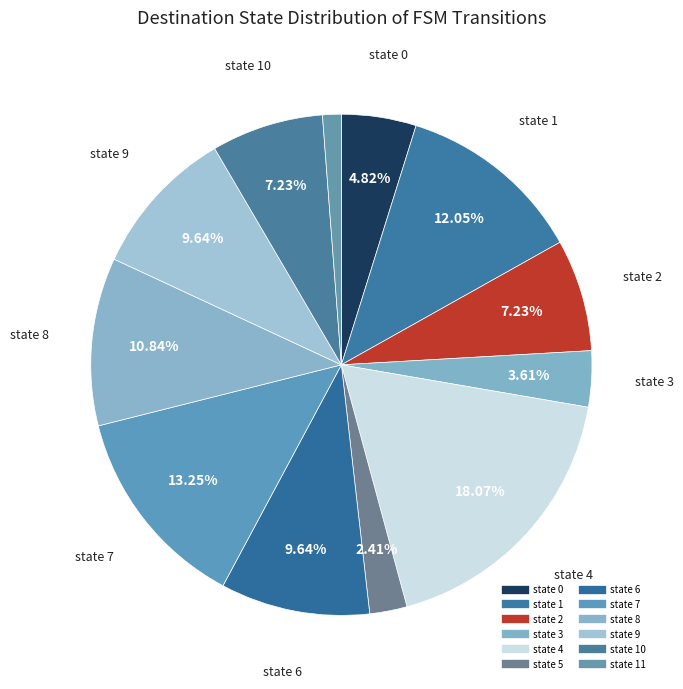

Which slice is the smallest?

state 11